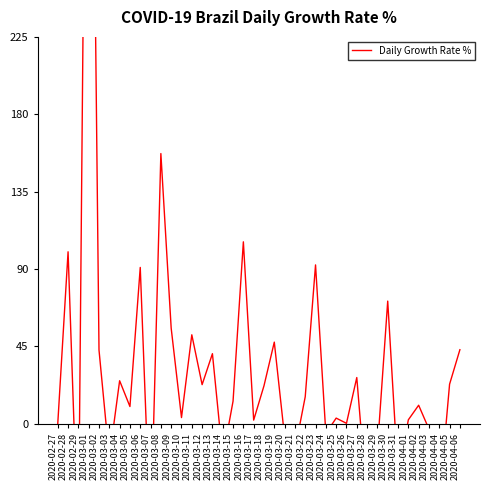

What position from the right is 2020-03-09?

29